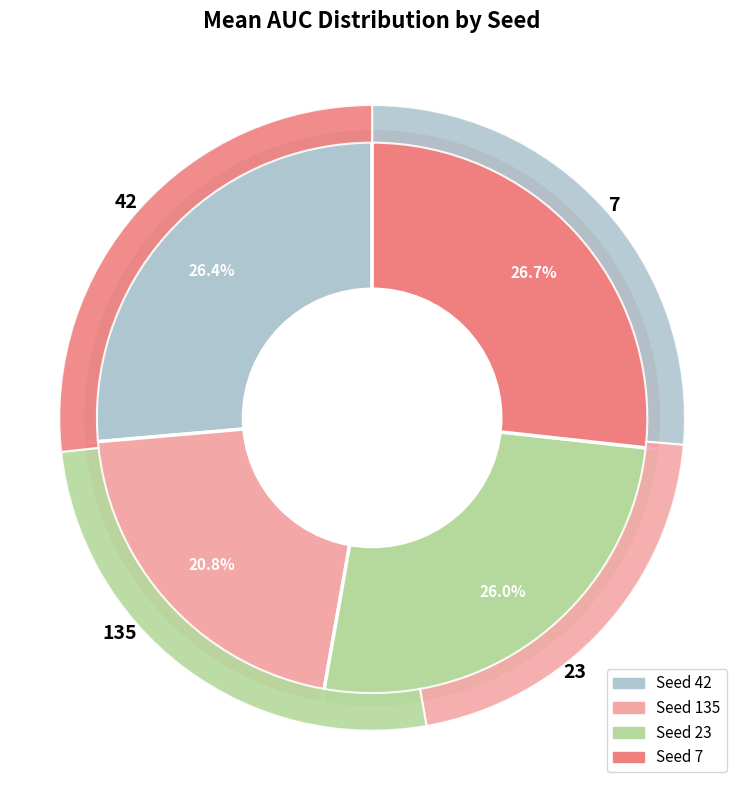

To the nearest percent, what is the average slice percentage?

25%